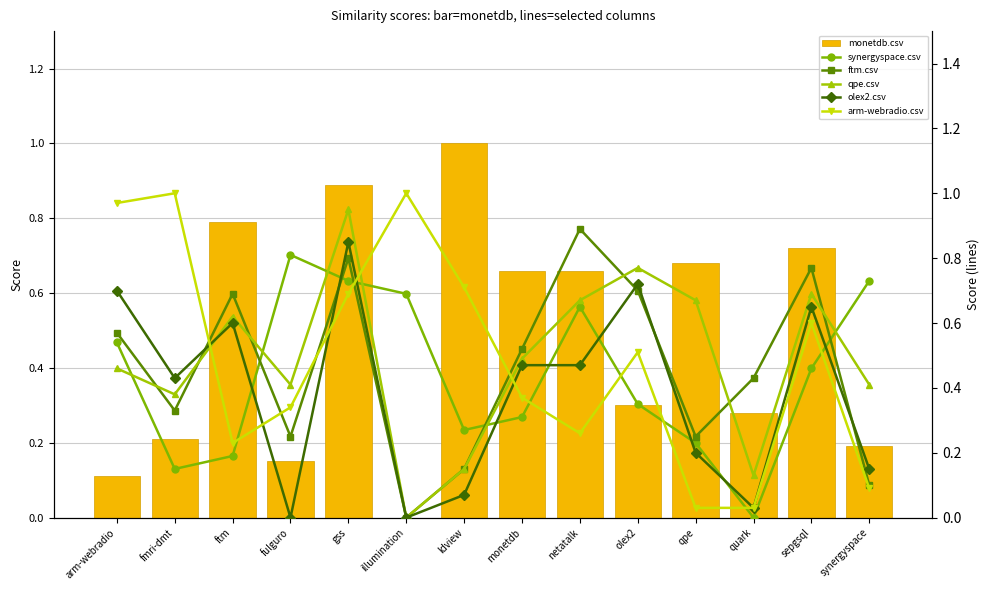

Count the number of categories in the chart.

14